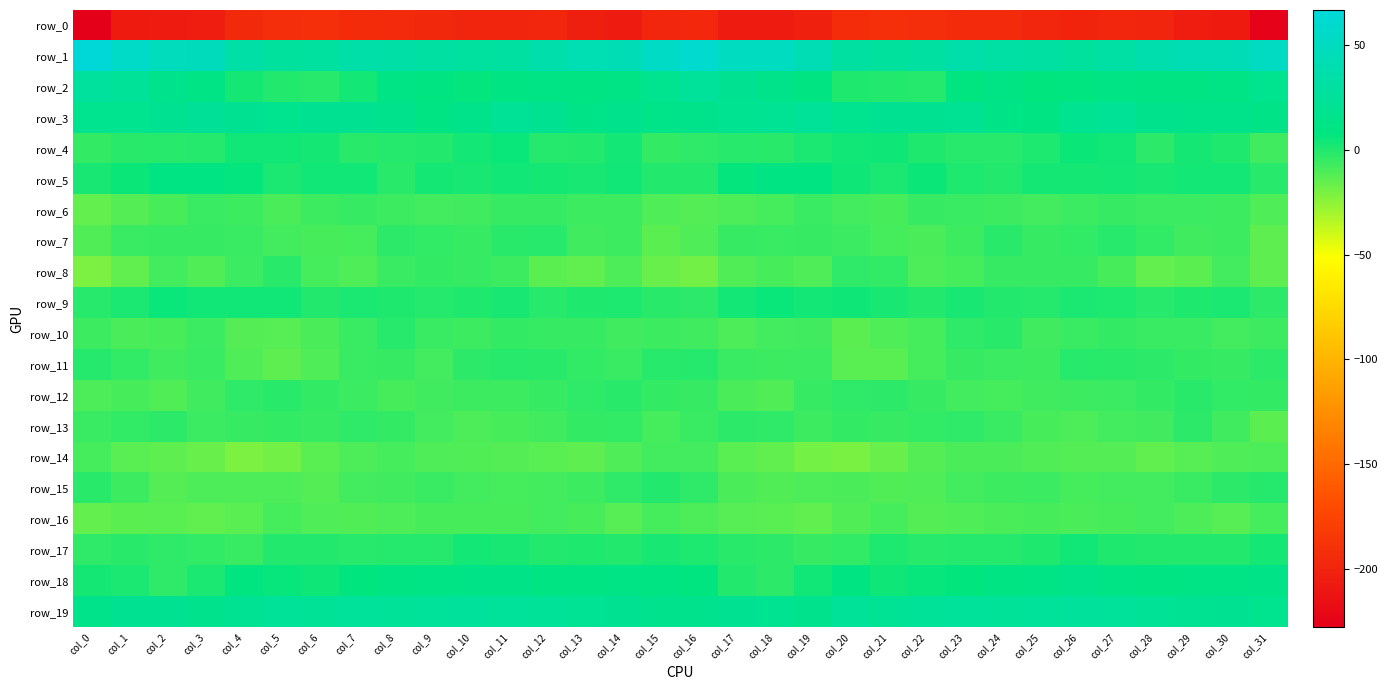

Reading left to right, what are all the values shown in this chart?

row_0: -227.9	-207.5	-205.8	-204.9	-195.4	-192.6	-190.8	-194.2	-194.6	-196.5	-199.4	-199.5	-197.6	-203.3	-206.4	-198.0	-197.3	-206.5	-205.5	-202.0	-193.8	-191.3	-191.9	-194.9	-194.7	-197.7	-200.1	-198.1	-199.2	-205.1	-206.7	-225.8
row_1: 66.8	55.1	48.2	47.3	33.5	27.3	28.6	34.0	33.7	31.4	28.7	29.8	36.8	41.8	42.2	53.7	60.3	50.4	49.8	42.2	29.4	27.8	29.8	35.5	32.0	31.1	27.6	32.6	39.0	42.4	43.3	51.3
row_2: 27.7	23.4	16.8	12.3	2.6	-0.2	-1.2	3.2	12.1	9.2	6.9	11.2	11.8	10.9	11.9	18.2	24.3	20.4	15.6	8.9	0.3	-0.3	-0.9	7.5	11.8	7.4	8.1	12.4	11.0	11.5	12.6	18.4
row_3: 18.4	18.0	20.5	23.8	19.9	17.9	19.4	20.5	17.0	10.5	15.3	22.2	19.2	13.8	16.4	14.3	15.6	18.8	21.7	23.4	18.2	19.0	19.4	20.9	13.5	11.1	18.6	22.2	16.4	15.1	14.9	13.1
row_4: -4.2	-2.2	-1.4	-0.6	3.9	3.8	2.5	-2.3	-1.0	-0.1	3.3	5.7	-0.8	-0.2	3.1	-4.3	-3.4	-1.4	-2.1	1.7	3.8	4.4	0.2	-1.7	-1.2	0.8	5.0	3.9	-2.4	2.7	0.4	-7.1
row_5: 2.3	4.7	10.6	10.3	6.4	1.6	3.9	3.7	-1.8	2.4	2.2	3.7	2.4	2.3	3.7	-0.5	-0.1	6.9	11.3	9.2	4.1	1.7	5.1	0.9	-0.3	2.6	2.6	3.3	1.8	3.1	3.4	-1.6
row_6: -15.0	-11.6	-8.7	-5.5	-6.7	-9.5	-6.5	-4.8	-6.6	-7.7	-7.1	-5.0	-5.1	-6.4	-6.6	-10.7	-11.6	-9.9	-8.1	-5.2	-7.8	-9.1	-5.1	-5.6	-6.8	-7.8	-6.3	-5.0	-5.9	-6.1	-6.9	-10.7
row_7: -10.9	-5.4	-4.8	-5.1	-5.7	-8.0	-8.9	-8.4	-2.7	-3.9	-4.7	-2.2	-1.7	-7.0	-6.6	-13.3	-10.5	-4.7	-5.2	-5.1	-6.2	-8.3	-9.6	-6.5	-2.0	-5.0	-3.8	-1.4	-3.7	-7.4	-6.5	-14.1
row_8: -21.2	-14.4	-7.8	-11.2	-6.3	-1.9	-8.3	-10.4	-5.6	-4.5	-5.2	-6.6	-13.8	-14.8	-9.8	-16.2	-18.9	-11.0	-8.7	-10.5	-3.3	-3.9	-10.3	-8.6	-4.8	-5.0	-5.0	-9.1	-15.3	-13.5	-8.0	-13.9
row_9: -1.2	1.6	5.5	3.8	4.0	3.6	-0.1	1.3	0.5	-0.7	0.4	1.9	-1.4	0.0	0.9	-2.0	-2.9	3.3	5.4	3.1	4.4	2.2	-0.4	2.0	-0.4	-0.7	1.5	0.8	-1.4	0.5	1.5	-2.8
row_10: -6.8	-9.3	-8.8	-5.9	-11.8	-12.5	-9.4	-5.7	-1.6	-5.6	-6.5	-4.6	-4.9	-5.1	-7.3	-6.5	-7.2	-10.1	-7.6	-7.3	-13.5	-10.9	-8.5	-3.4	-2.2	-7.2	-5.4	-4.5	-5.3	-5.3	-7.5	-6.9
row_11: -1.1	-3.7	-7.0	-5.5	-10.5	-13.9	-10.6	-5.2	-5.1	-7.6	-2.7	-1.4	-2.3	-3.5	-5.3	-1.2	-0.7	-5.5	-6.5	-6.2	-12.9	-13.1	-8.5	-4.6	-6.1	-6.6	-1.2	-2.2	-2.3	-4.5	-4.9	-2.5
row_12: -10.1	-8.9	-11.5	-7.4	-3.2	-2.2	-4.2	-6.3	-8.8	-7.4	-6.6	-6.9	-4.9	-3.2	-2.2	-4.3	-4.8	-9.6	-11.0	-4.8	-2.9	-2.7	-5.0	-7.7	-8.4	-6.9	-6.8	-6.1	-4.4	-2.0	-3.9	-4.3
row_13: -5.4	-4.0	-2.6	-6.3	-4.9	-4.2	-4.8	-3.0	-4.3	-7.8	-10.0	-8.7	-7.4	-4.2	-3.8	-8.4	-5.4	-2.7	-3.4	-6.6	-4.1	-5.0	-4.0	-3.0	-5.5	-9.0	-10.0	-7.7	-7.1	-2.7	-7.0	-13.3
row_14: -8.4	-12.8	-14.3	-16.4	-20.8	-18.7	-13.1	-10.2	-8.6	-10.8	-11.0	-12.0	-13.1	-13.9	-10.6	-7.6	-7.7	-13.0	-14.4	-19.0	-20.5	-16.6	-11.7	-9.3	-9.2	-11.1	-11.5	-11.6	-14.5	-12.6	-10.4	-10.2
row_15: -2.1	-6.9	-12.0	-10.3	-9.8	-10.1	-11.6	-8.0	-7.3	-5.5	-7.5	-8.2	-7.7	-6.6	-3.2	-0.3	-3.1	-9.2	-11.4	-10.3	-9.6	-11.3	-10.4	-7.5	-6.5	-6.1	-8.2	-7.6	-7.9	-5.3	-2.5	-1.0
row_16: -15.1	-13.8	-12.7	-14.9	-13.0	-8.6	-10.4	-11.5	-9.8	-8.8	-9.1	-9.2	-7.9	-8.7	-12.2	-8.2	-9.9	-12.4	-13.1	-14.8	-11.4	-8.5	-11.5	-10.4	-9.6	-8.8	-9.2	-8.8	-7.7	-10.2	-12.2	-8.3
row_17: -3.1	-2.1	-3.1	-4.0	-5.2	-0.5	-0.3	-1.4	-1.0	-0.9	3.0	1.9	-0.4	0.3	-0.5	1.8	1.0	-2.0	-2.9	-5.0	-3.9	0.6	-1.3	-1.1	-1.1	0.4	3.6	0.5	-0.3	0.0	-0.0	2.4
row_18: 2.3	1.4	-3.2	1.3	7.8	6.1	4.5	7.0	9.9	12.3	13.7	13.7	10.2	10.9	12.0	10.5	8.3	-0.1	-2.8	4.0	8.8	4.0	6.0	7.4	11.2	12.5	14.7	11.9	9.9	11.6	12.2	13.2
row_19: 15.7	19.9	19.8	16.8	20.9	23.1	21.9	25.1	23.4	24.7	26.8	25.9	23.6	21.5	20.1	16.3	16.4	20.6	18.8	17.2	23.4	21.7	23.4	24.8	23.2	25.8	26.9	25.1	22.6	21.0	19.7	18.3